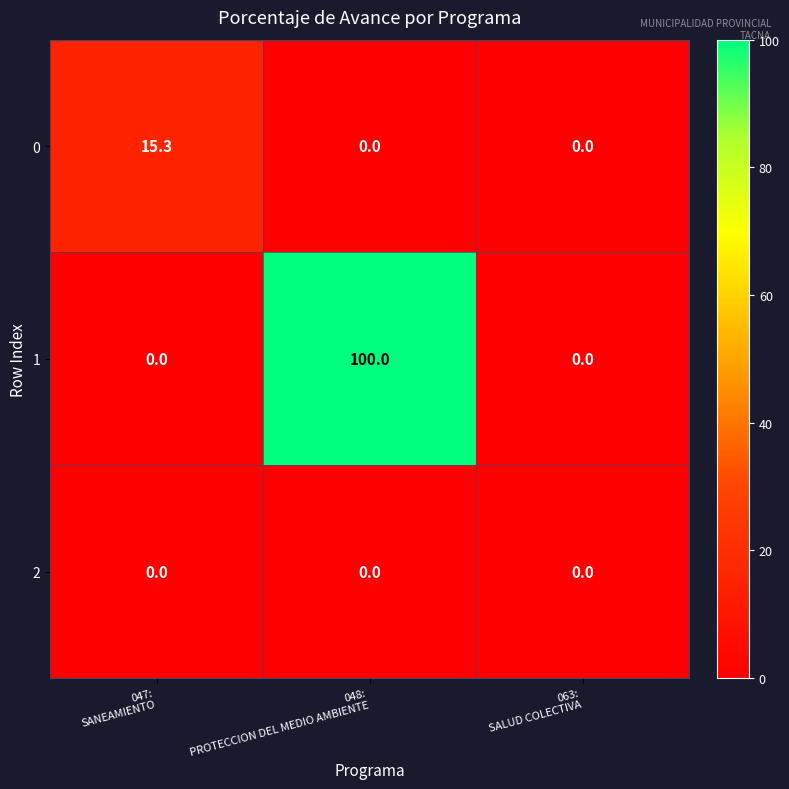

What is the sum of all 1 values?

100.0